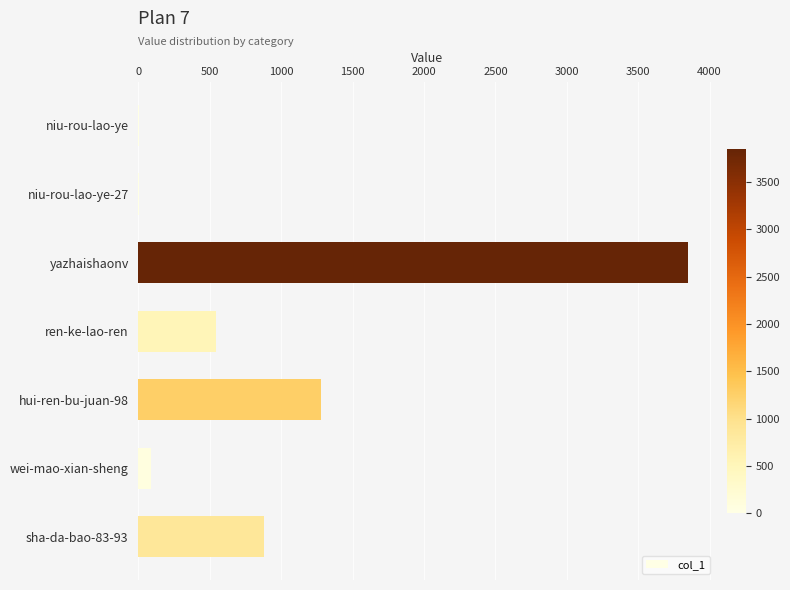

Is it true that the value at yazhaishaonv is 3848?

True